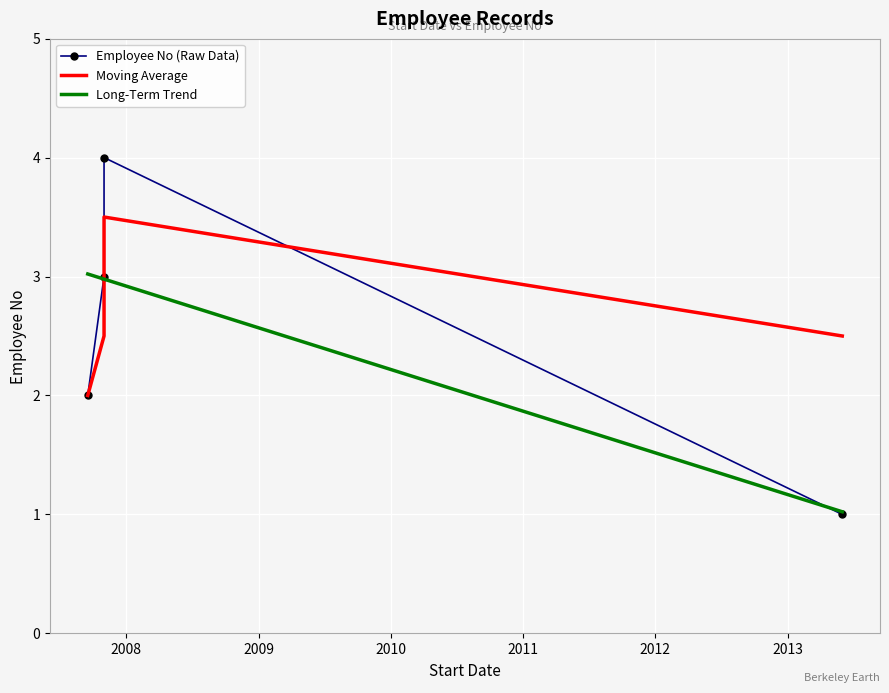

What is the total value across all series at 2008?

8.5